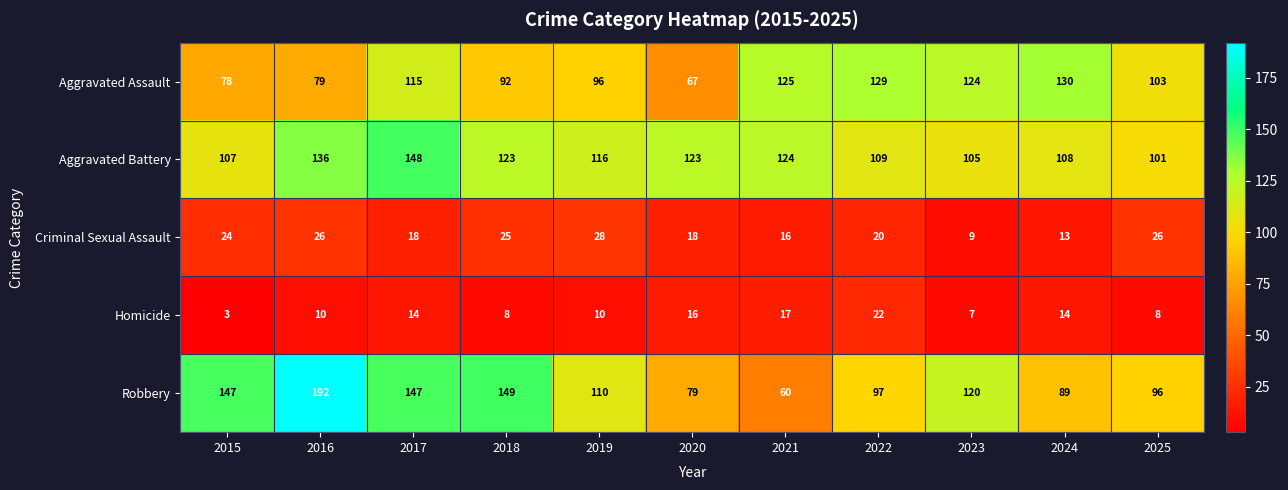

At how many categories does at least one series exceed 34?

11